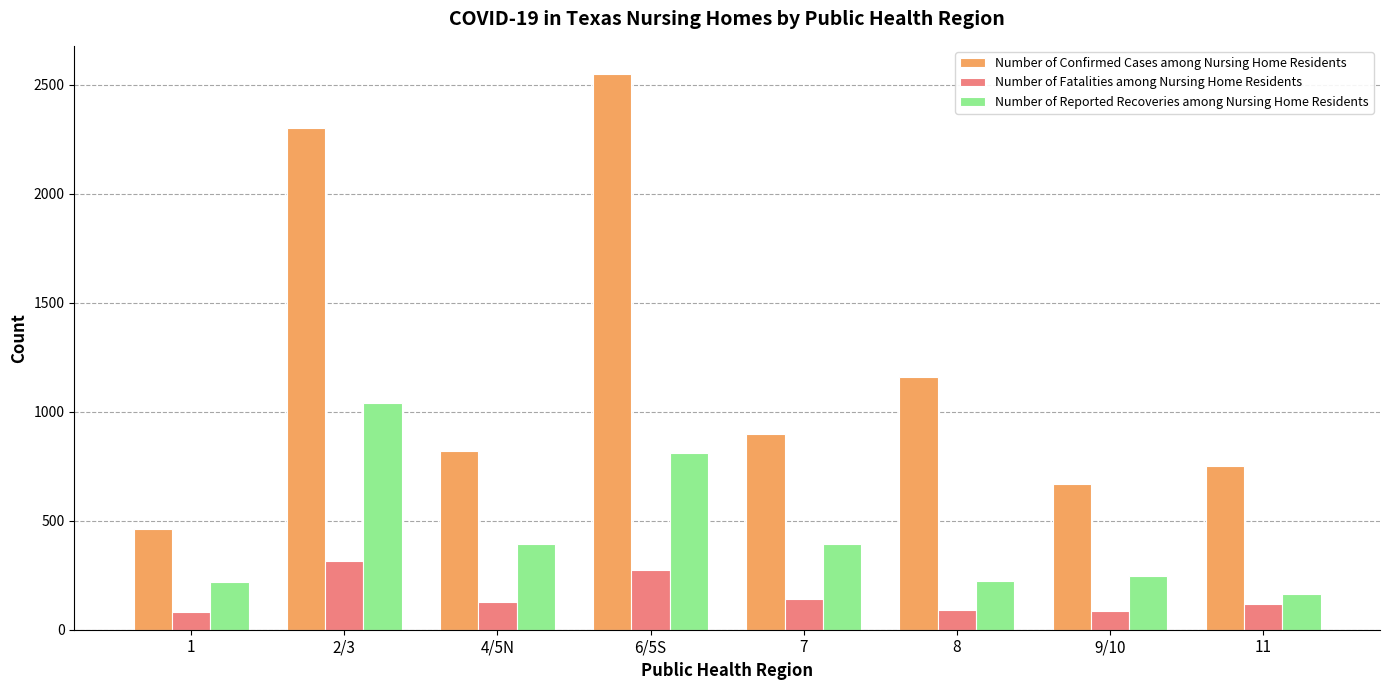

At 6/5S, list the series in order from smallest to largest.

Number of Fatalities among Nursing Home Residents, Number of Reported Recoveries among Nursing Home Residents, Number of Confirmed Cases among Nursing Home Residents